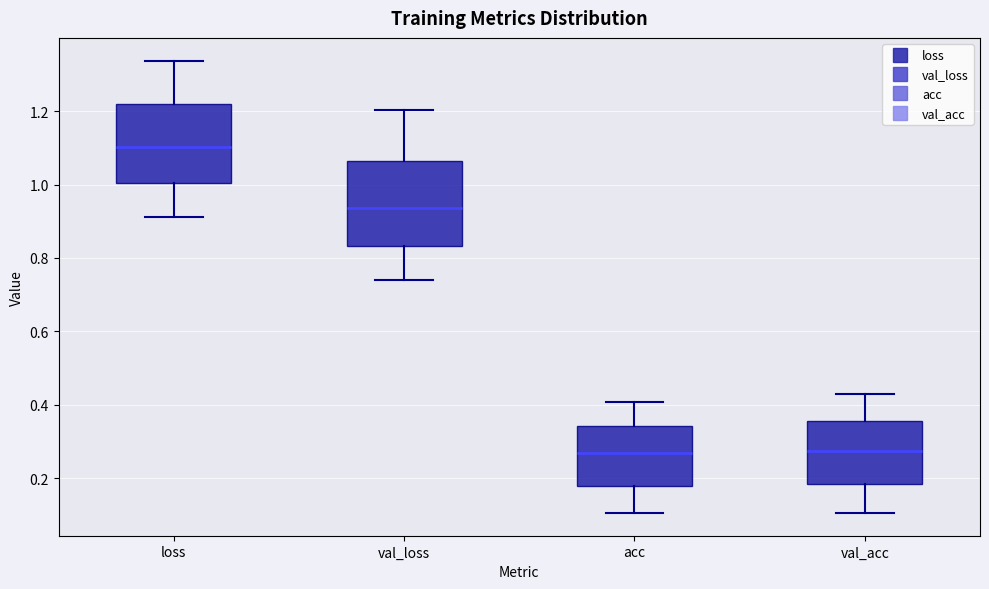

Reading left to right, transcribe this box plot: for each box, give where its median line is, the range the box spans, and where its two whiskers end, as read against the y-axis. The values are not printed on the chart, so give them approximately, as read against the axis.

loss: median 1.10, box 1.00 to 1.22, whiskers 0.92 to 1.34
val_loss: median 0.94, box 0.84 to 1.06, whiskers 0.74 to 1.20
acc: median 0.26, box 0.18 to 0.34, whiskers 0.10 to 0.40
val_acc: median 0.28, box 0.18 to 0.36, whiskers 0.10 to 0.42